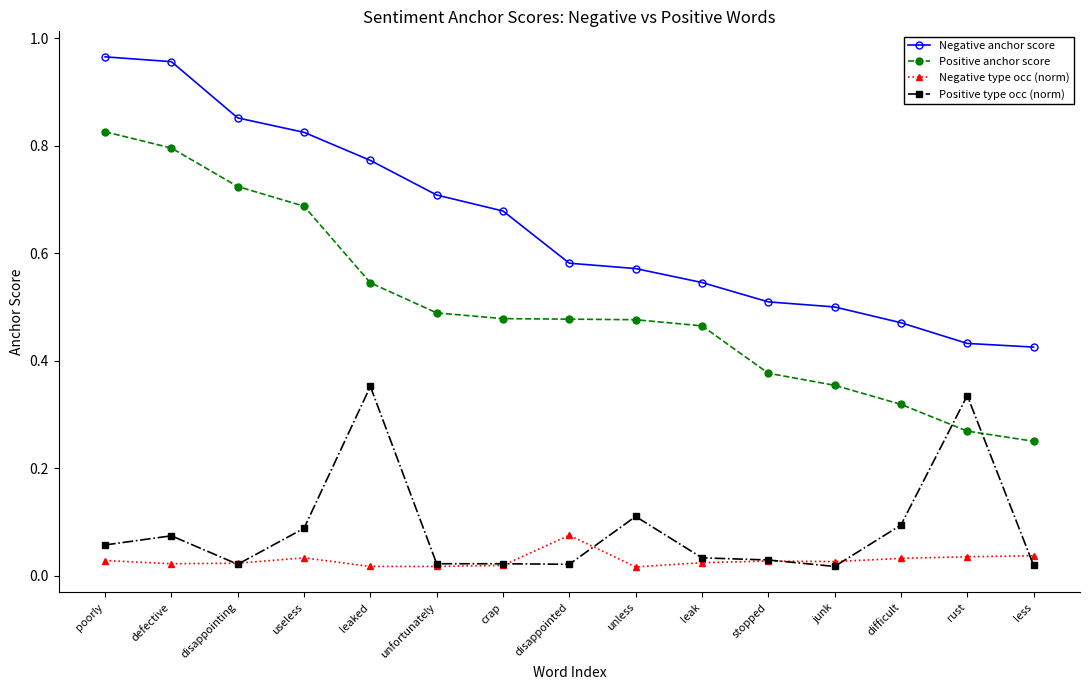

Which series has the largest total across all categories?

Negative anchor score